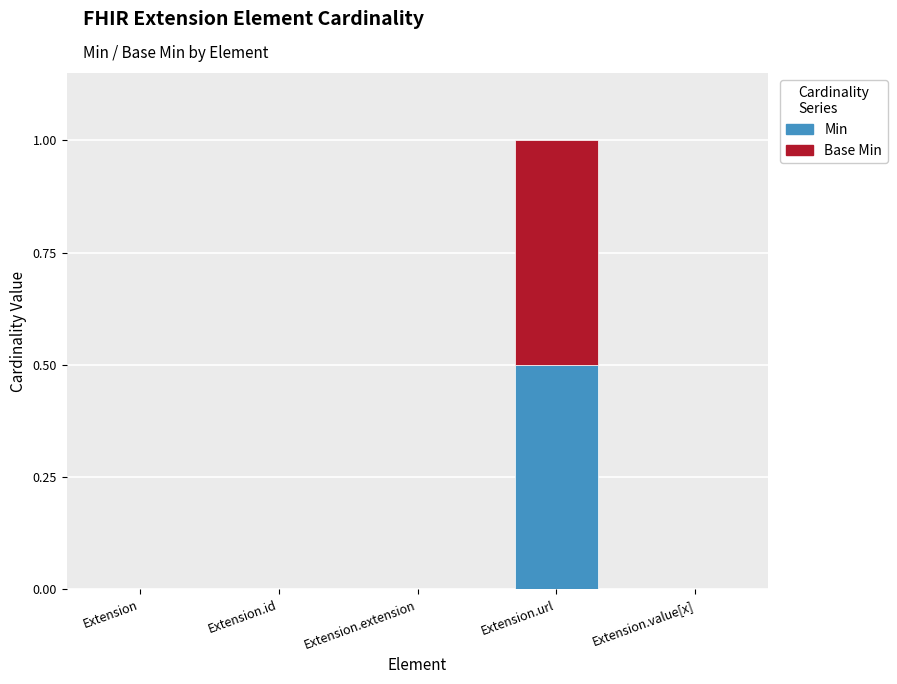

True or false: Min has a value of -0.3 at Extension.extension.

False